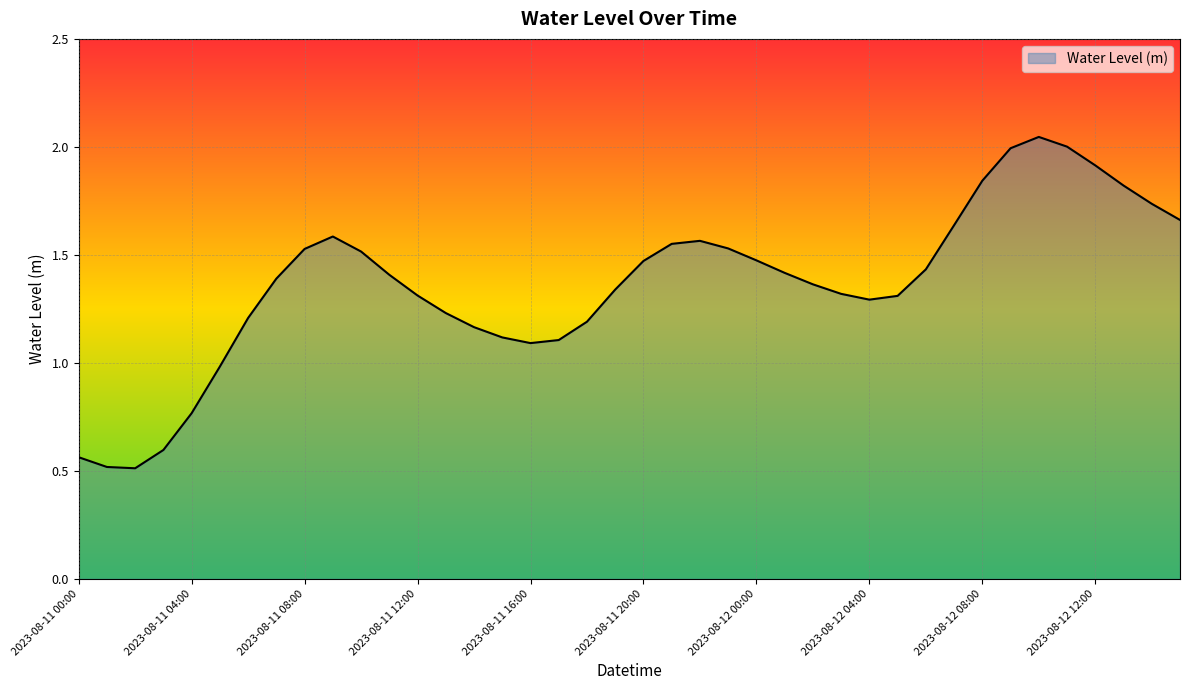

What is the smallest value displayed?

0.5